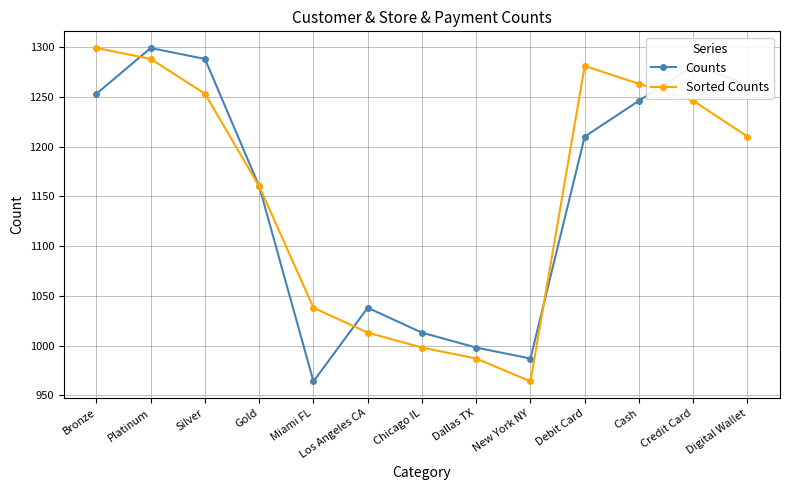

True or false: Sorted Counts and Counts cross at least once.

True